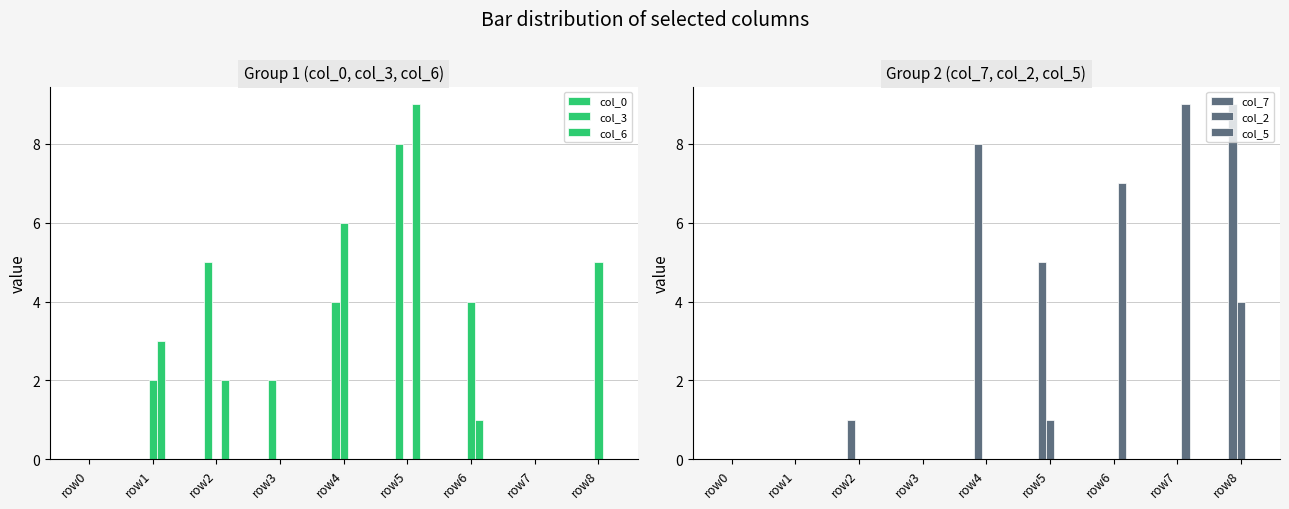

What is the sum of all col_2 values?

5